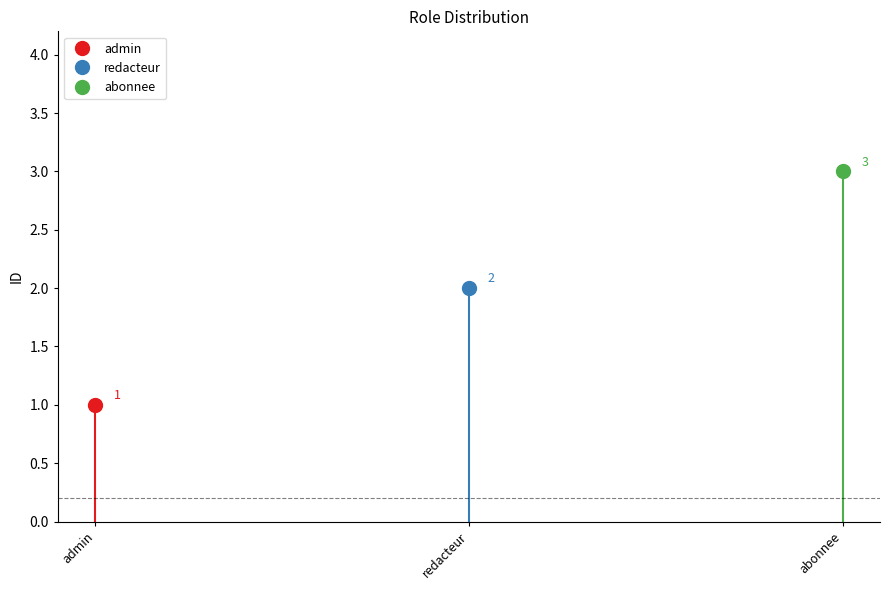

What is the greatest value displayed?

3